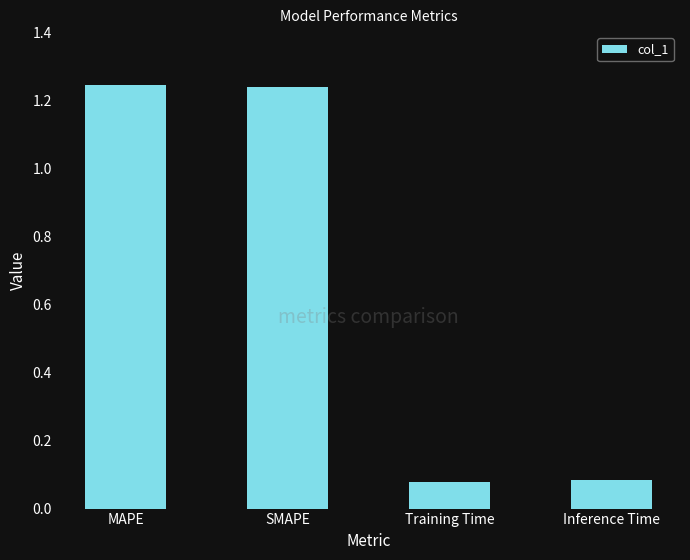

What is the change in value from MAPE to Training Time?

-1.2